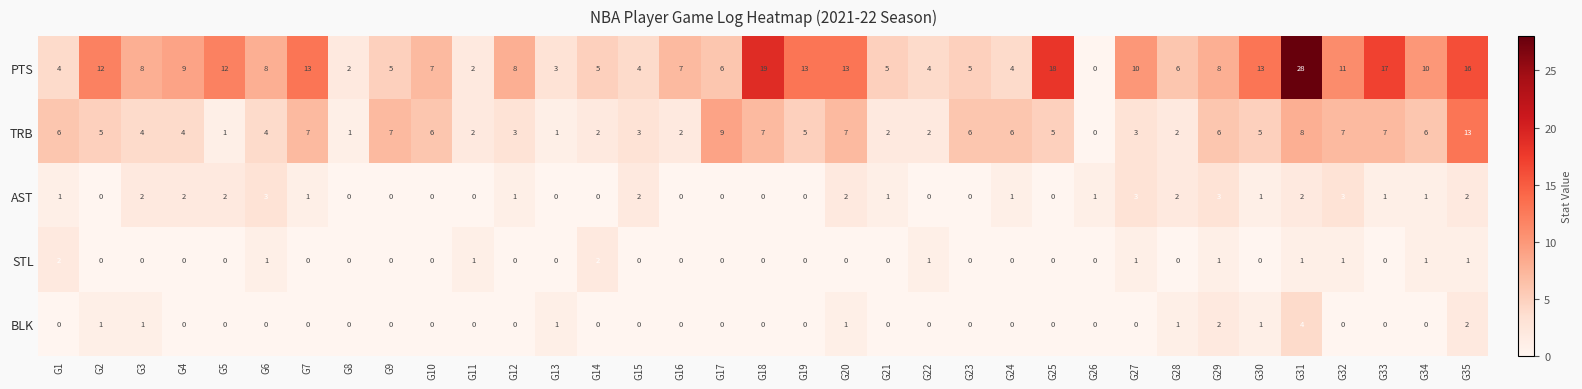

What is the total value across all series at G10?

13